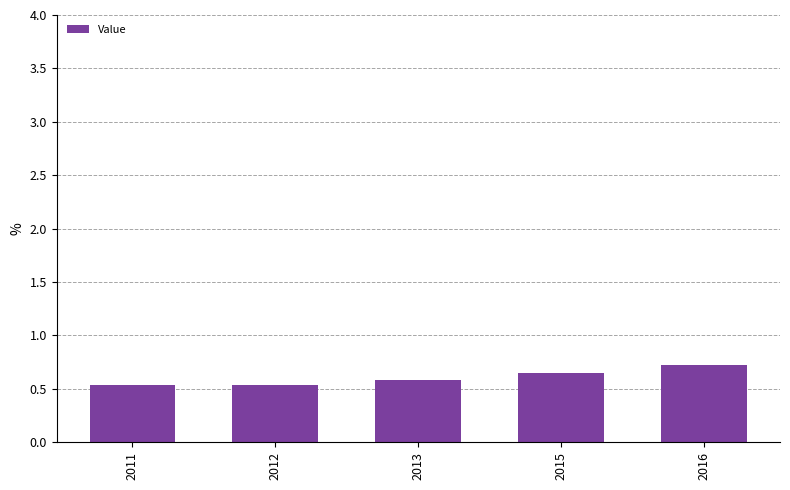

The value at 2012 is 0.8. True or false?

False